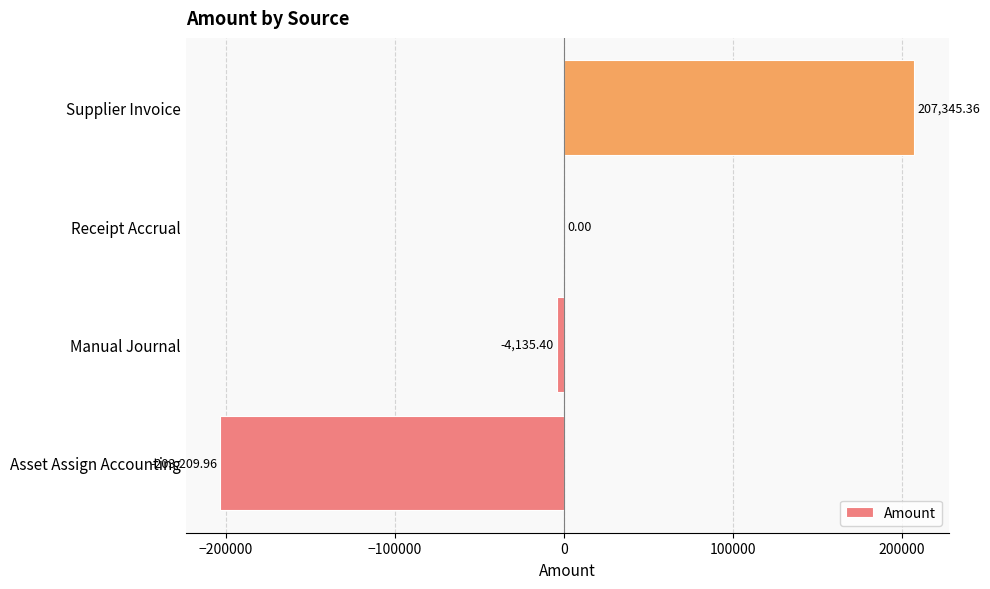

What is the sum of the values at Manual Journal and Supplier Invoice?

203210.0